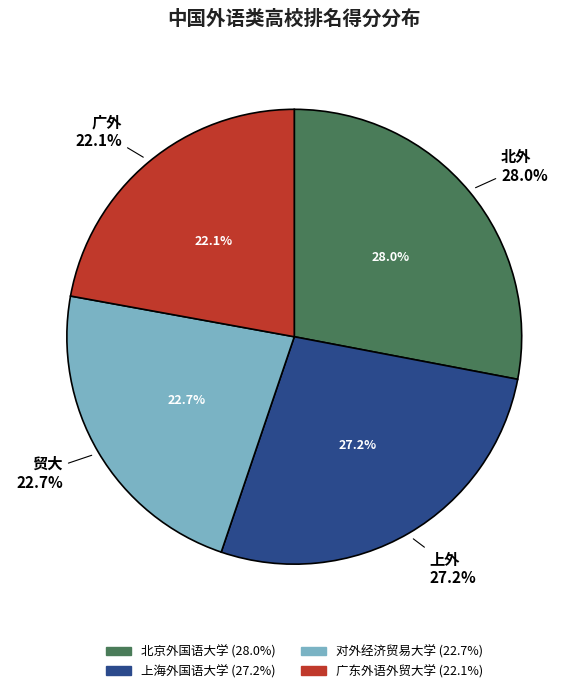

To the nearest percent, what is the difference between the 对外经济贸易大学 and 北京外国语大学 slice percentages?

5%